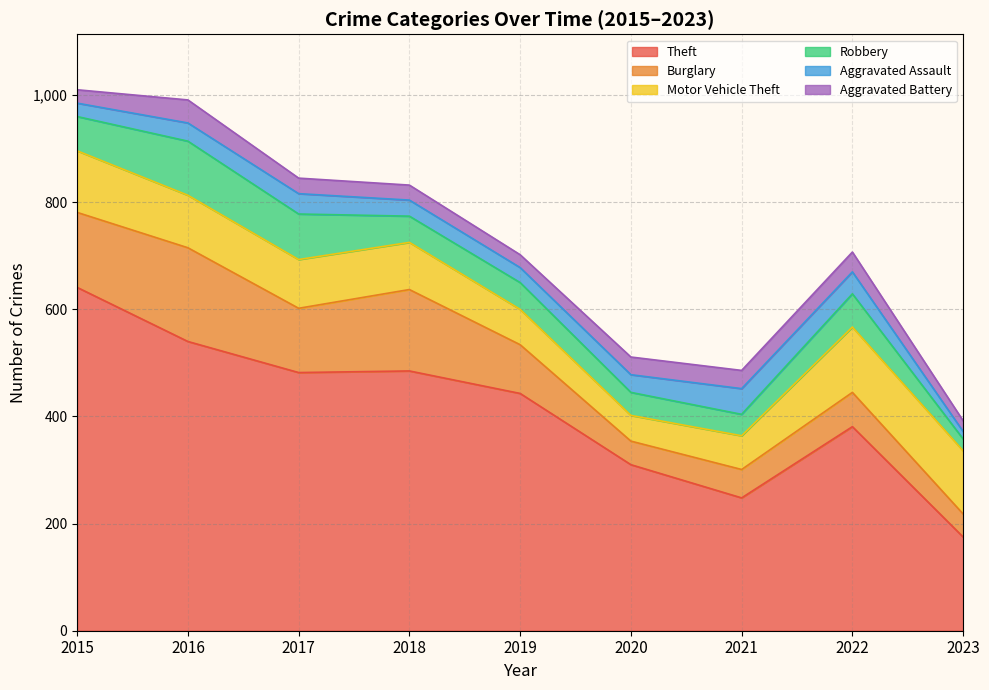

What is the difference between the Aggravated Battery values at 2023 and 2016?

23